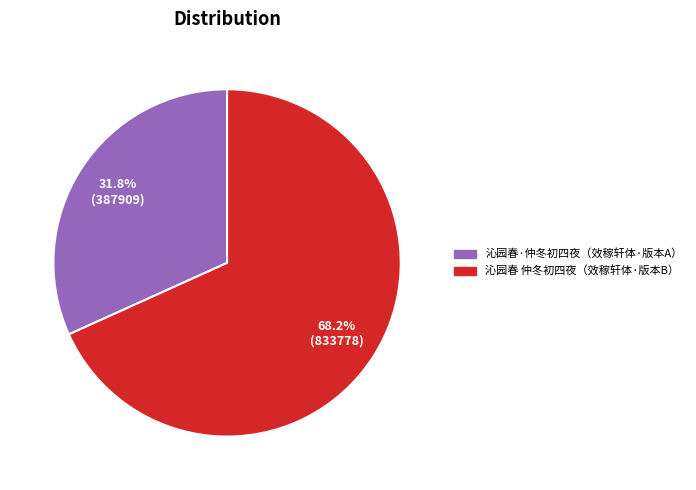

Is there any slice that represents more than half of the pie?

Yes